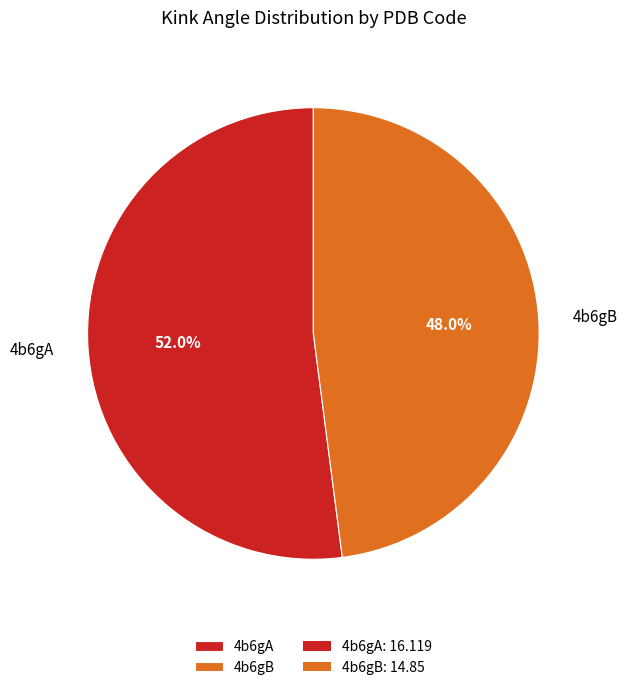

Rank the categories by value from lowest to highest.

4b6gB, 4b6gA